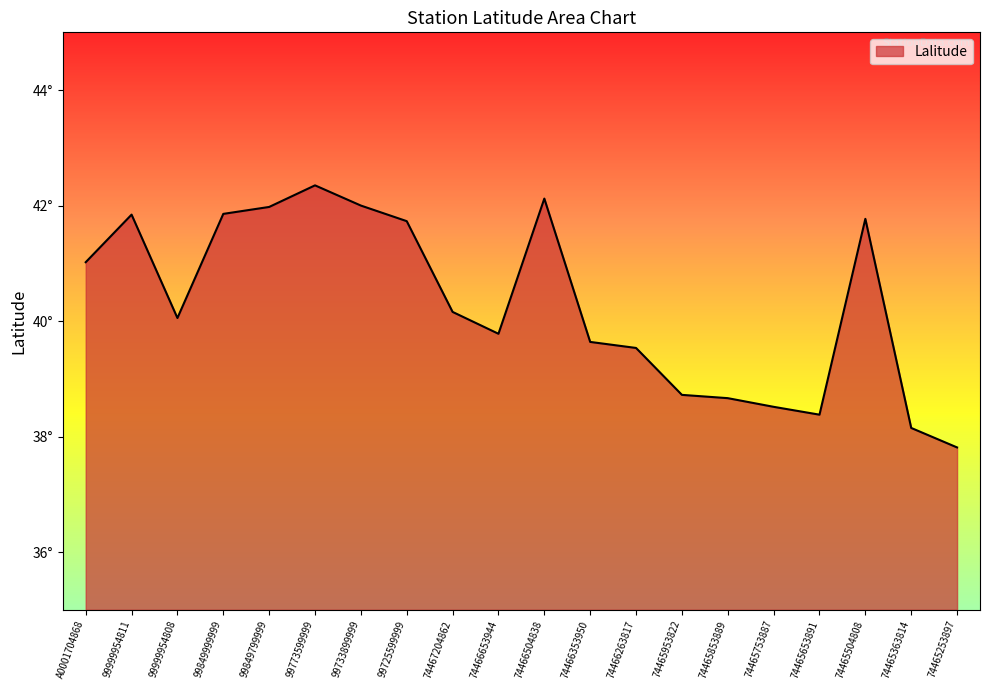

Rank the categories by value from lowest to highest.

74465253897, 74465363814, 74465653891, 74465753887, 74465853889, 74465953822, 74466263817, 74466353950, 74466653944, 99999954808, 74467204862, A0001704868, 99725599999, 74465504808, 99999954811, 99849999999, 99849799999, 99733899999, 74466504838, 99773599999